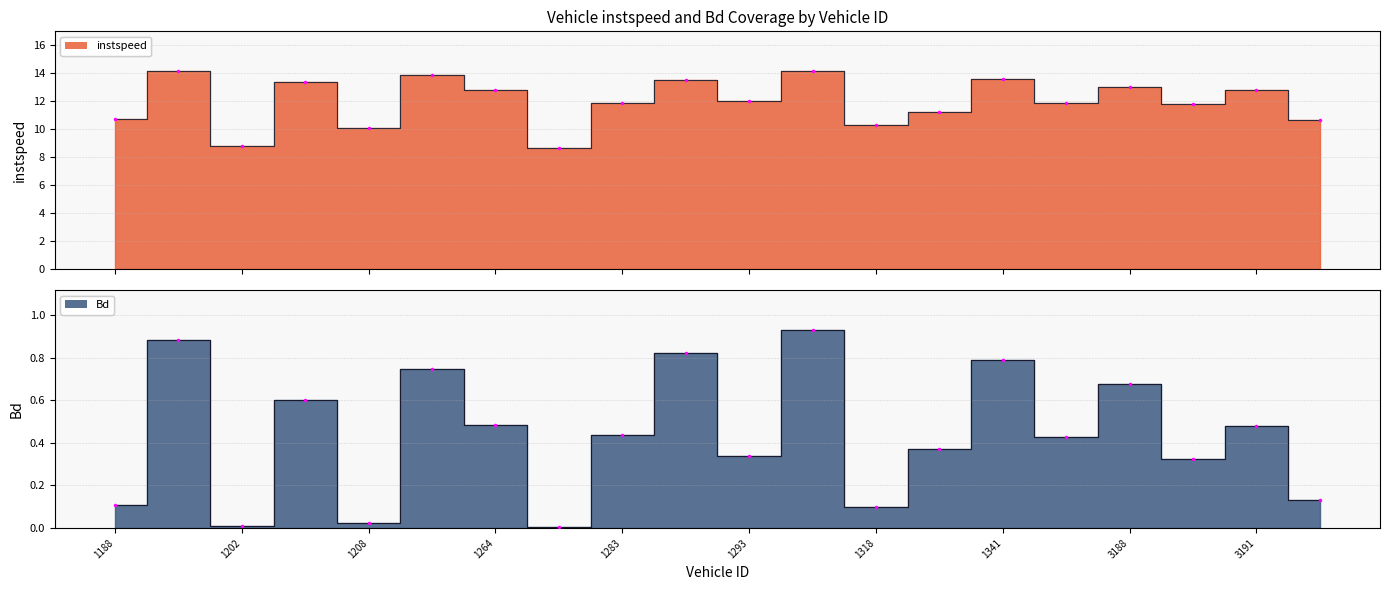

True or false: instspeed_line and Bd_line cross at least once.

False